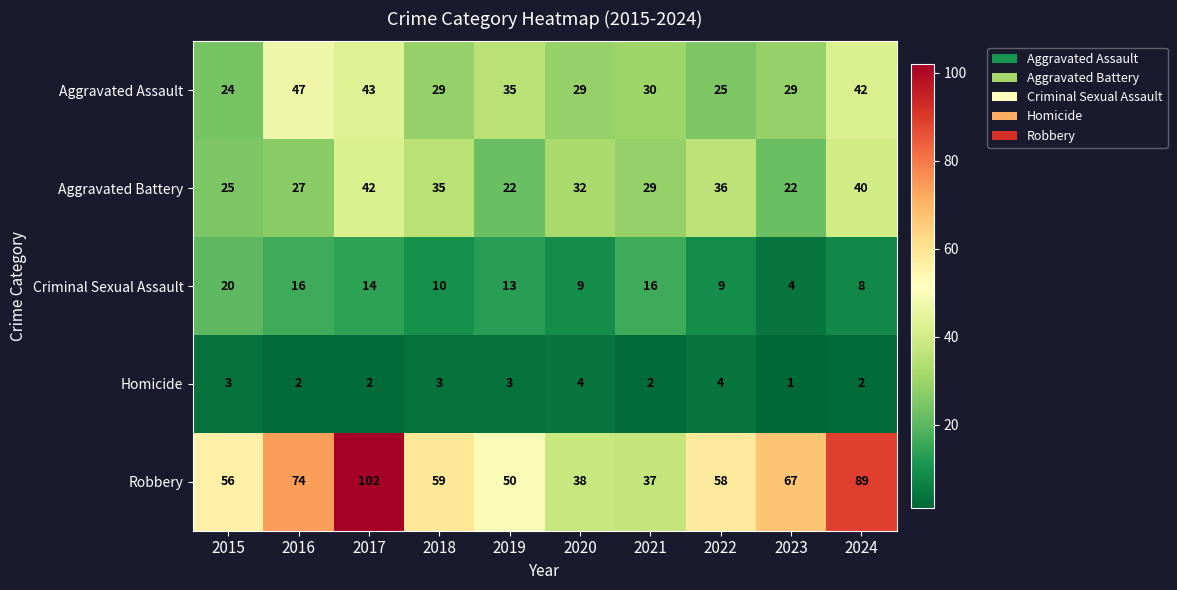

At which label does Robbery first exceed 59?

2016